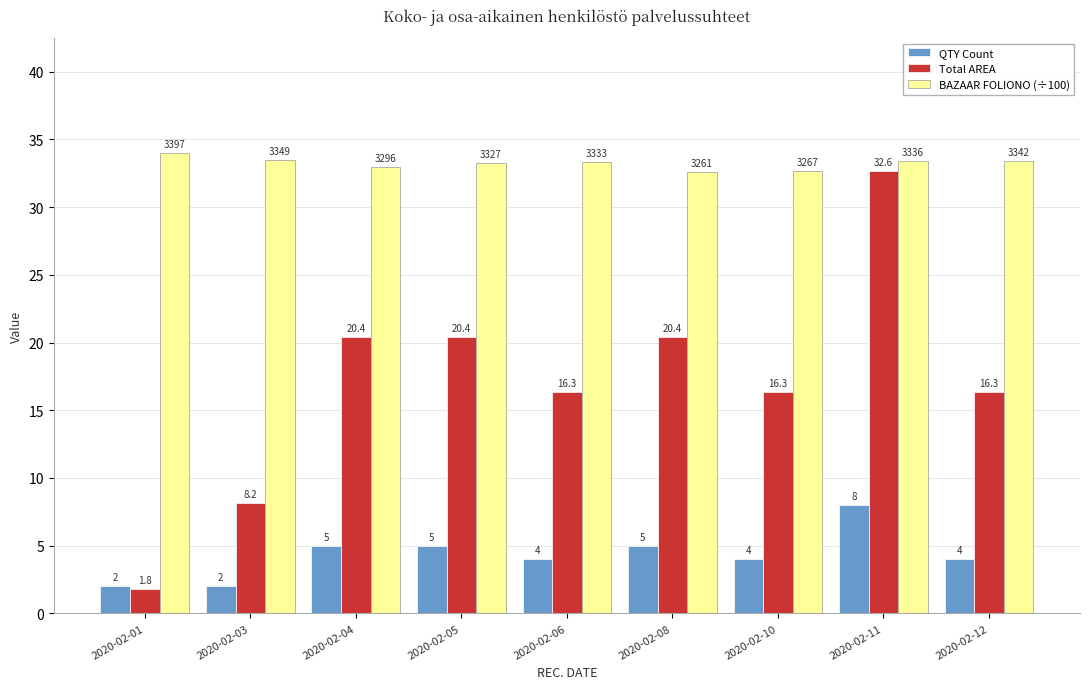

What is the total value across all series at 2020-02-10?

53.0